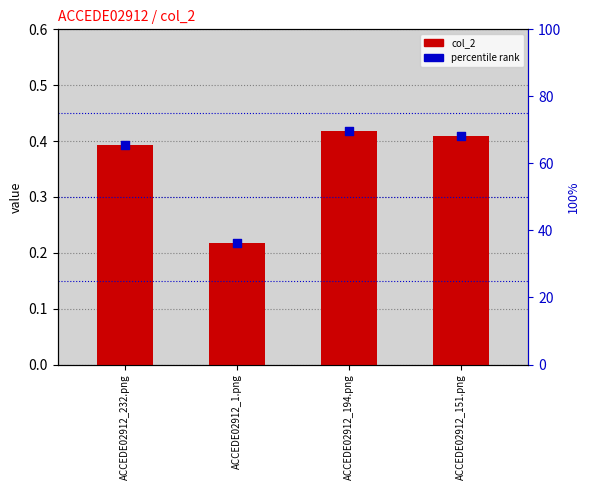

At how many categories does at least one series exceed 57?

3